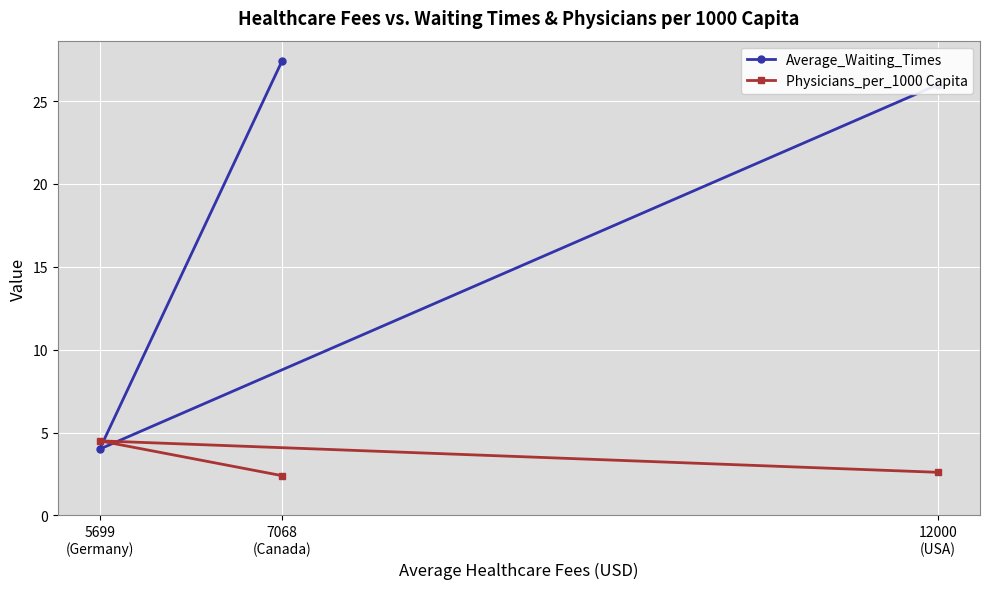

Which series has the largest total across all categories?

Average_Waiting_Times